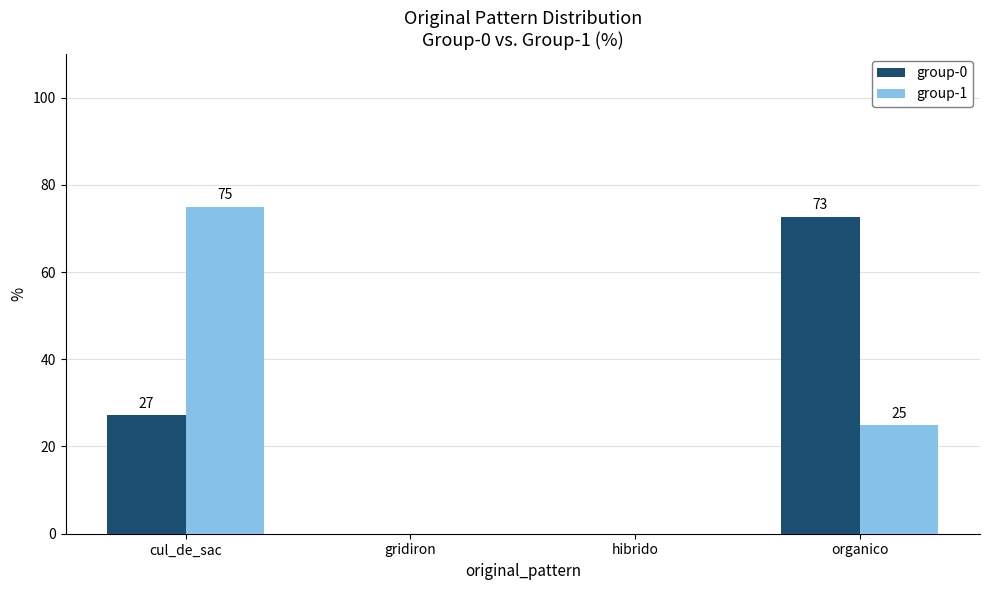

Where does the group-1 series first go above 25?

cul_de_sac